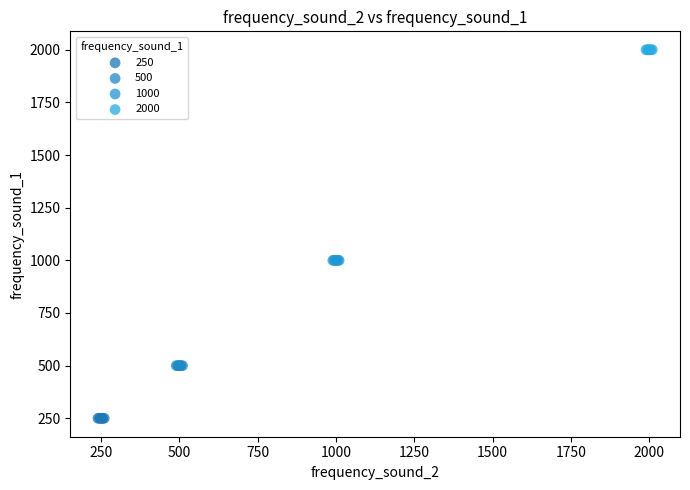

Which series reaches the maximum Y coordinate?

2000